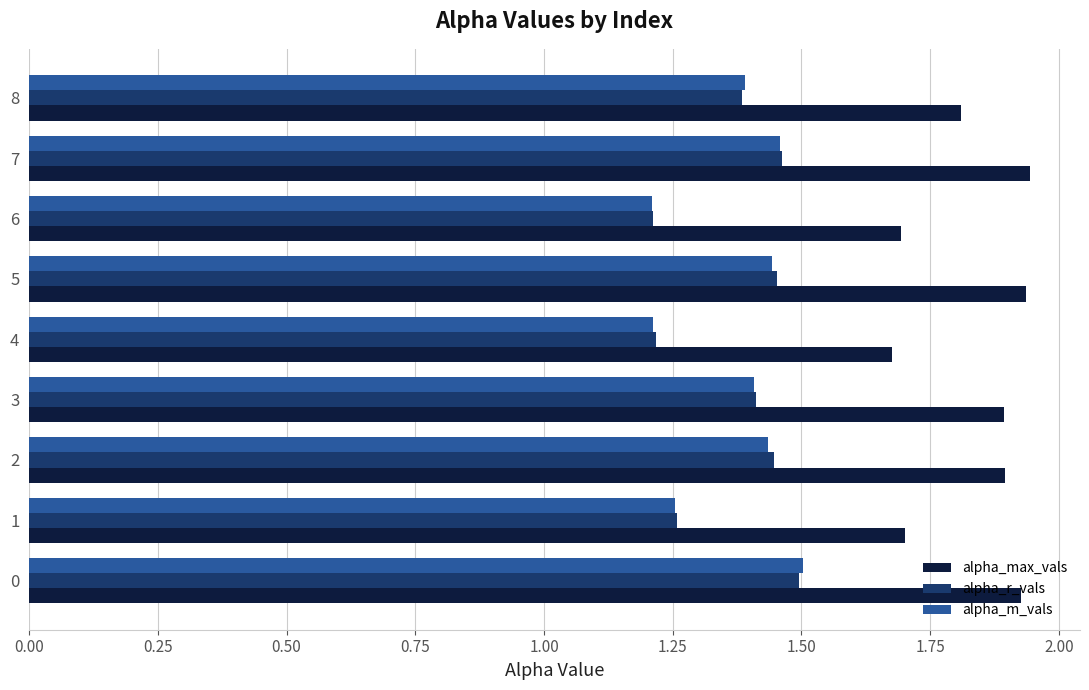

Between 3 and 6, which series saw the biggest shift?

alpha_r_vals